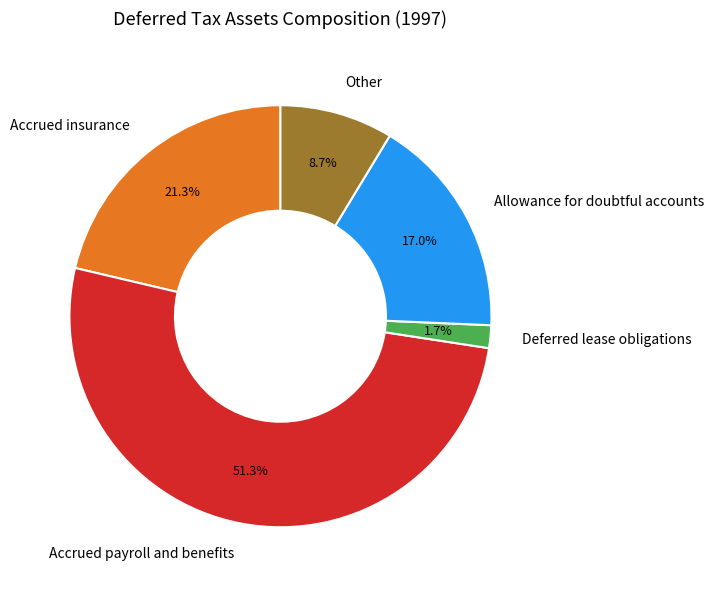

Is it true that Accrued payroll and benefits is 51% of the pie?

True